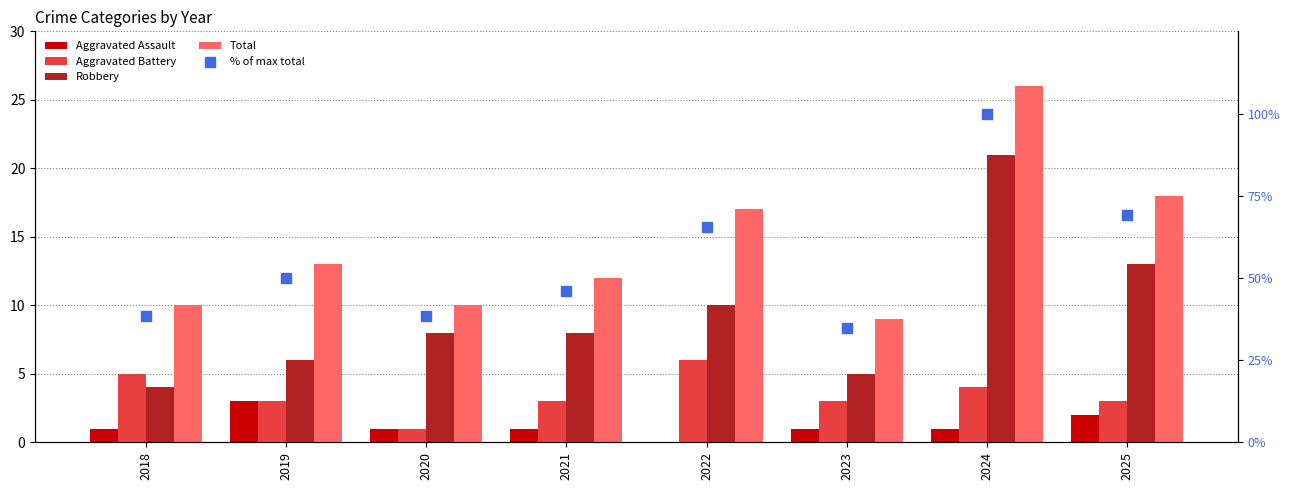

Is the value of Aggravated Assault at 2018 greater than the value of % of max total at 2019?

No